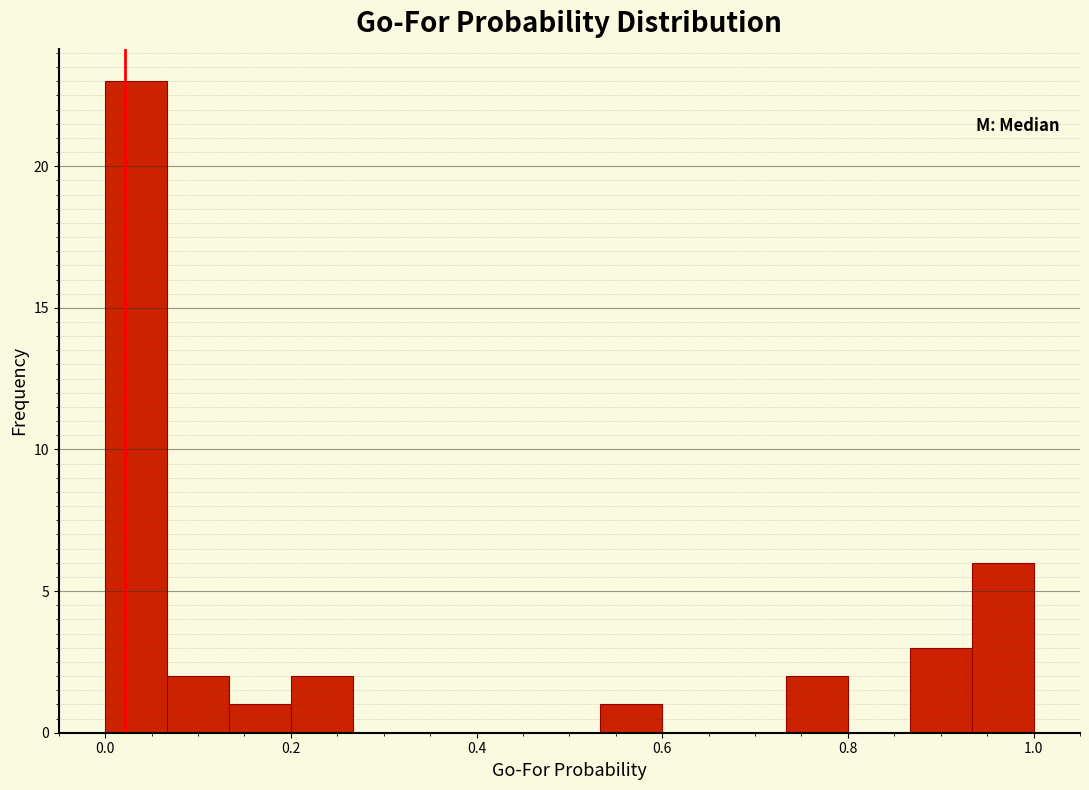

Read against the x-axis, roughly where is the centre of the tallest bar?

0.04